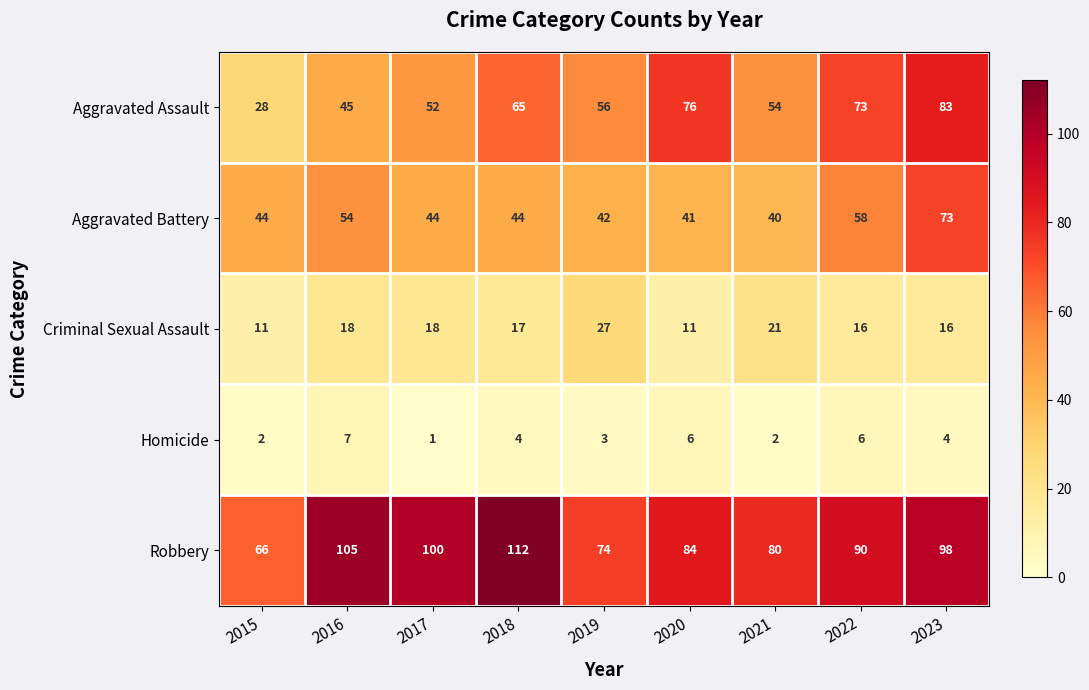

Which series changed the most between 2019 and 2022?

Aggravated Assault